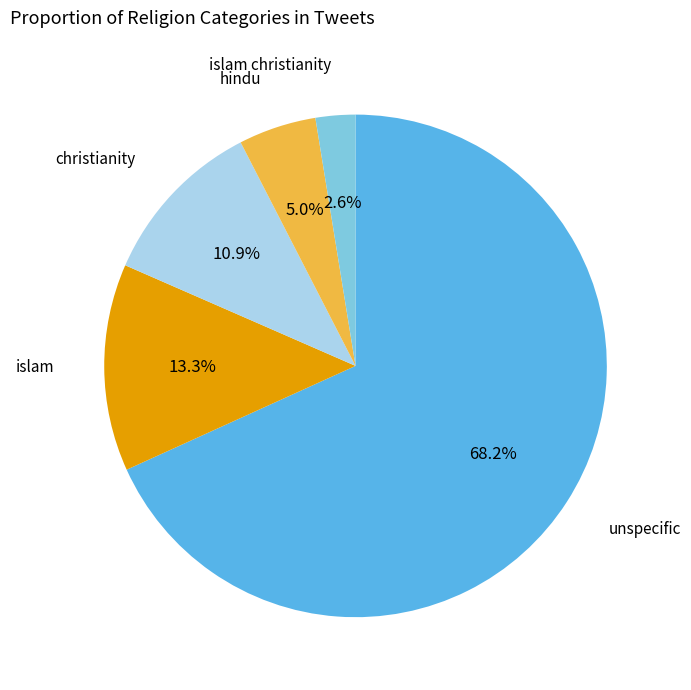

Is there a majority slice in this chart?

Yes